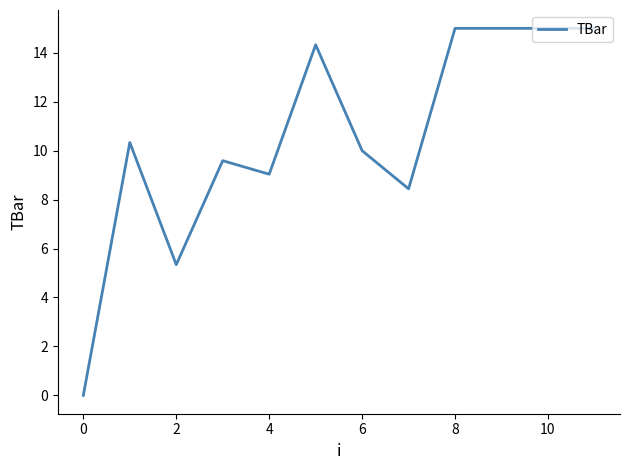

What is the difference between the maximum and minimum values?

15.0